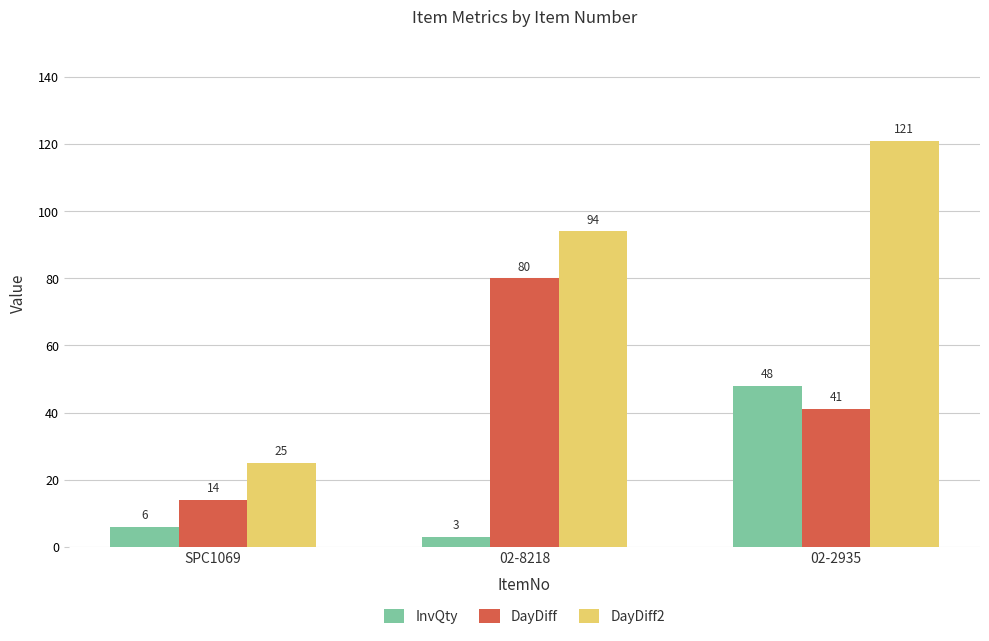

What is the total value across all series at 02-2935?

210